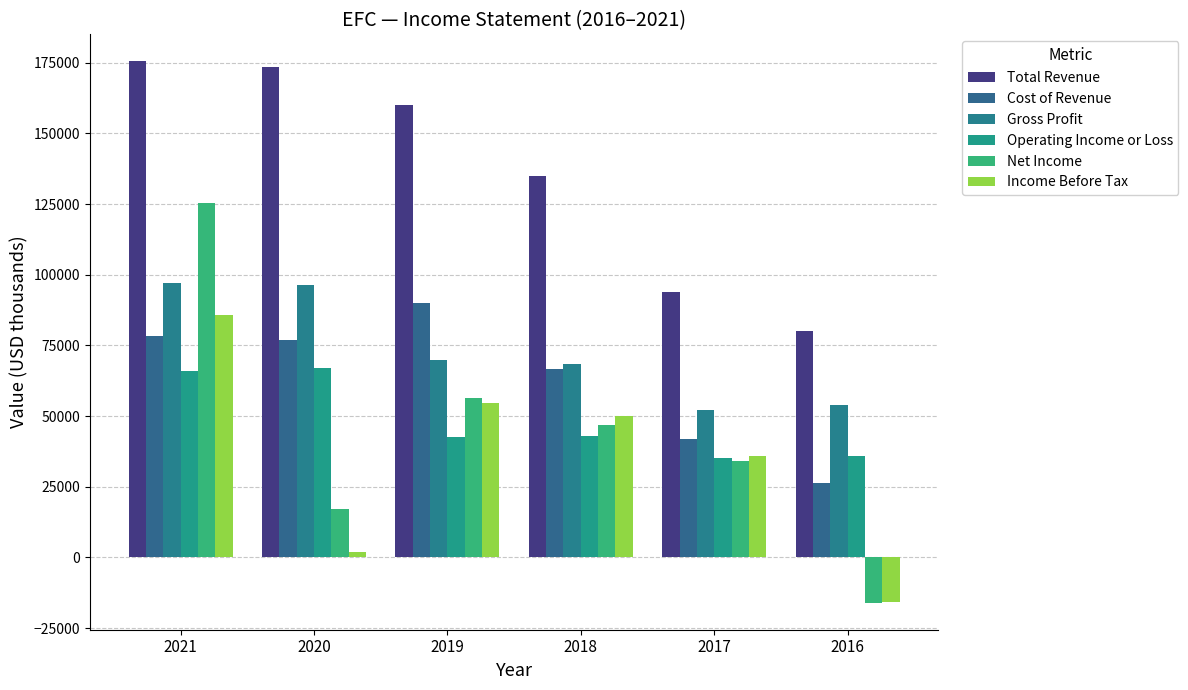

The Operating Income or Loss series shows 42700 at 2019. True or false?

True